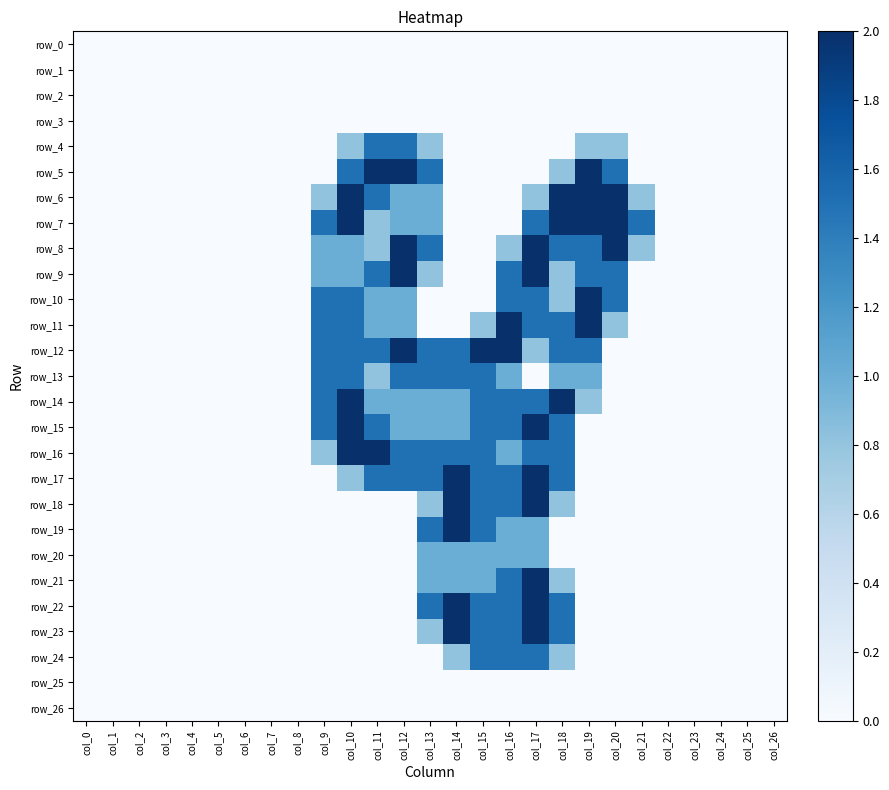

How many data points in row_18 are above 0?

6